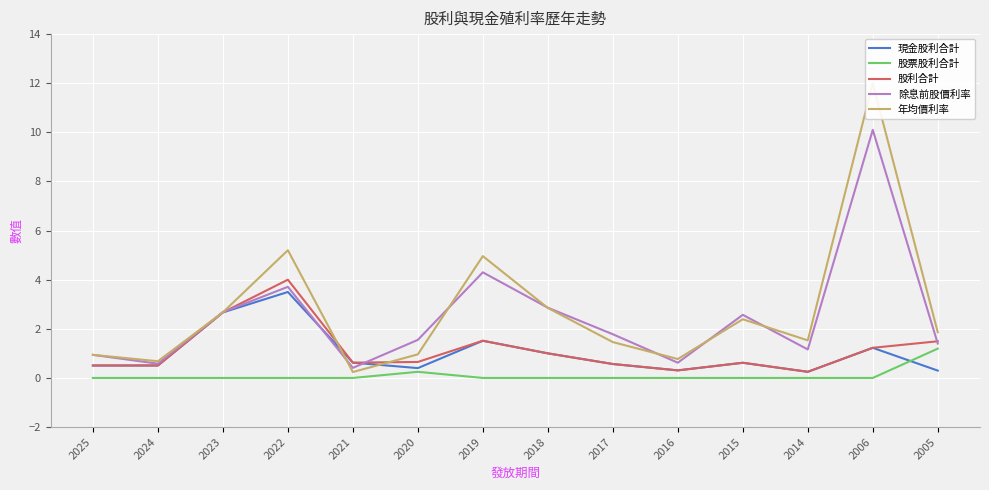

True or false: 除息前股價利率 and 年均價利率 intersect in this chart.

True